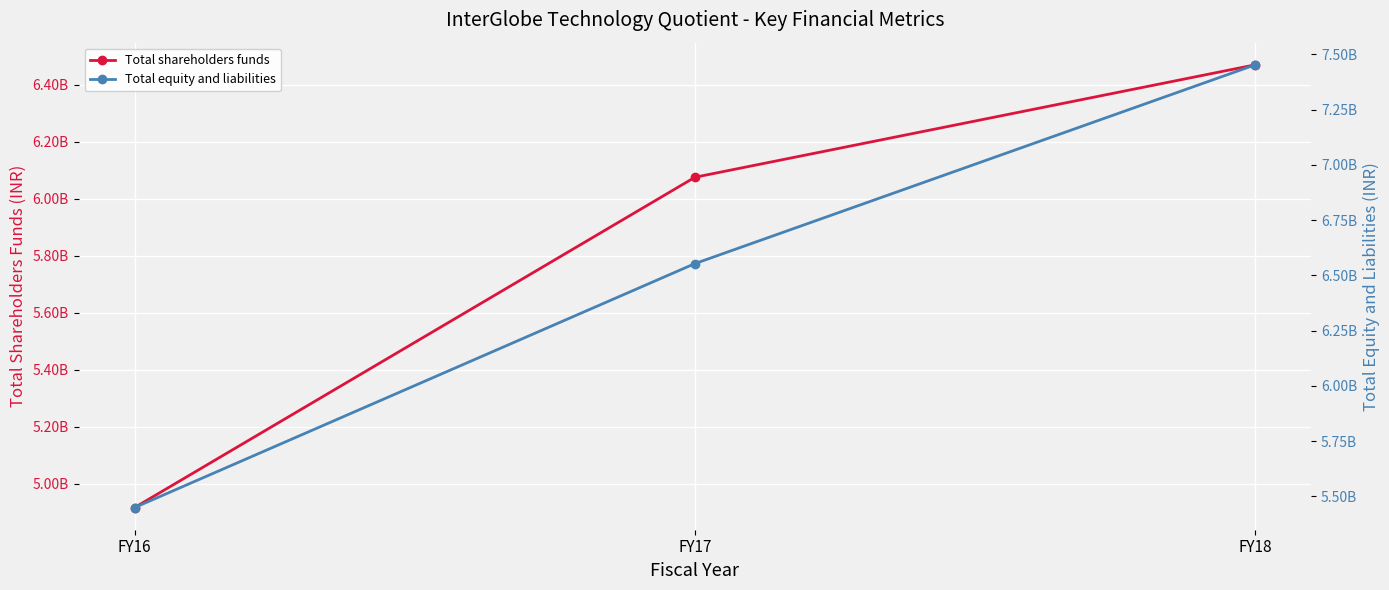

Which series has the largest range (max minus min)?

Total equity and liabilities